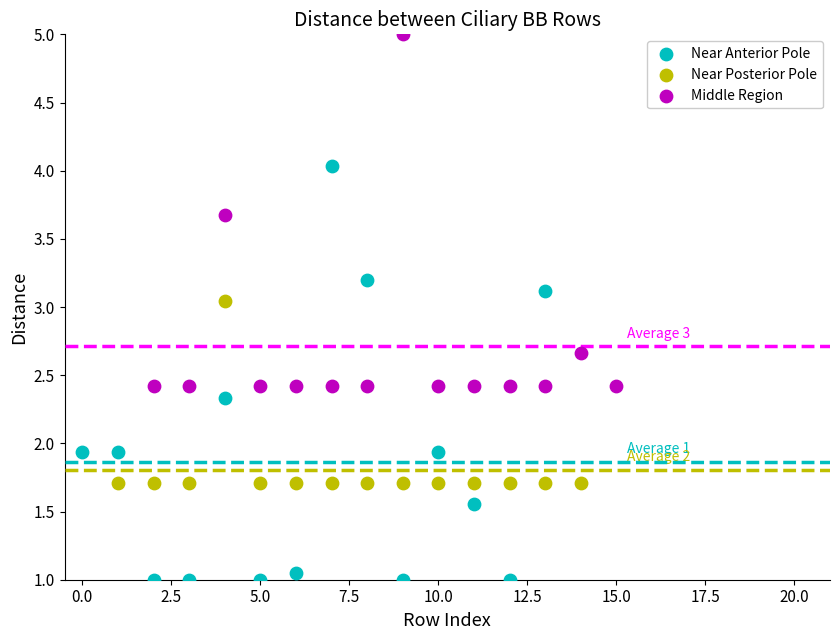

Which series reaches the maximum Y coordinate?

Middle Region